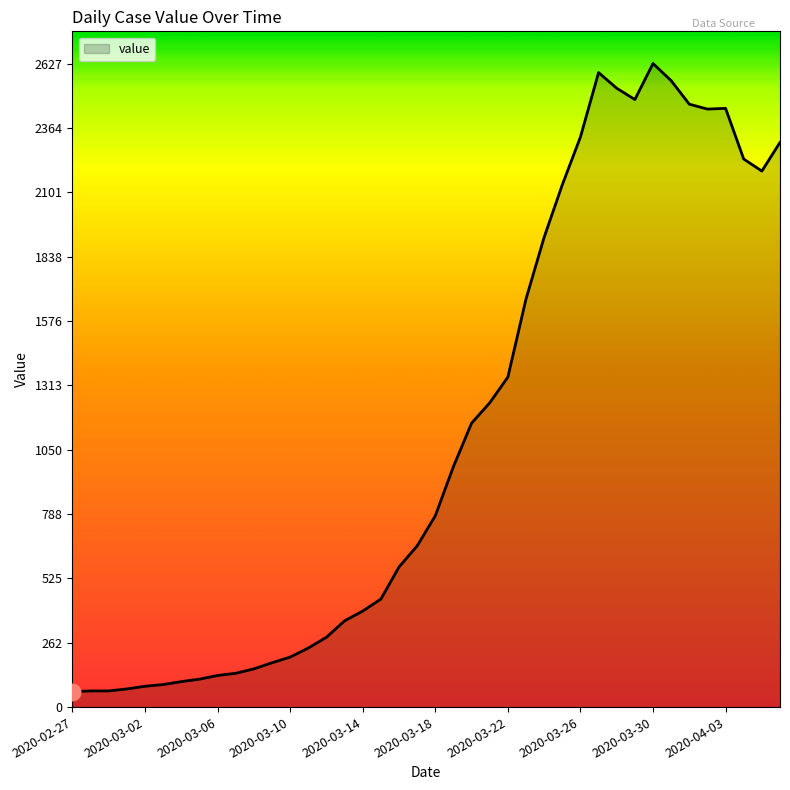

What is the difference between the second highest and minimum values?

2527